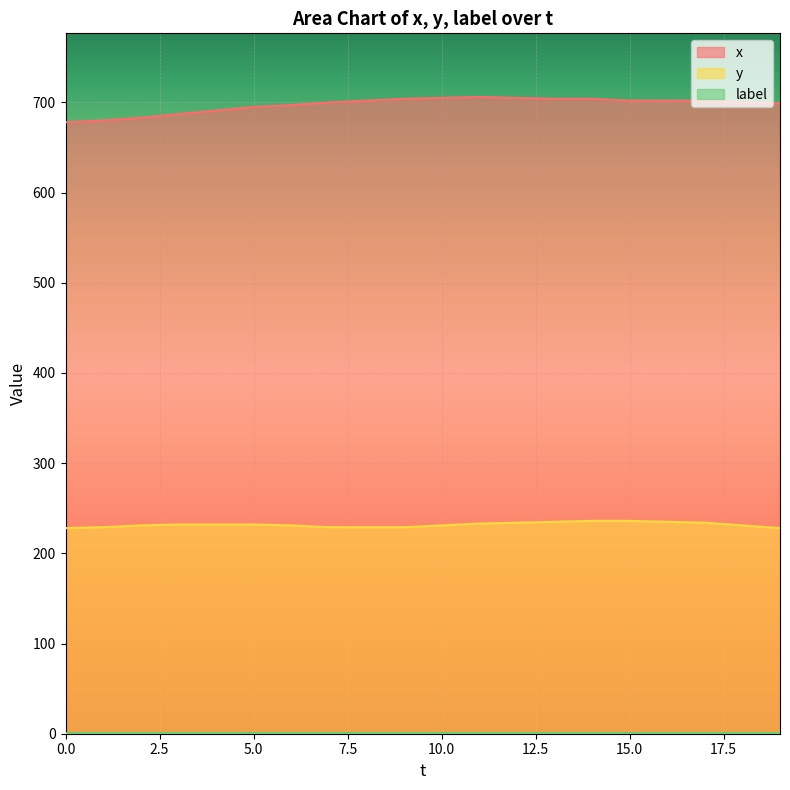

How many series are shown in this chart?

3